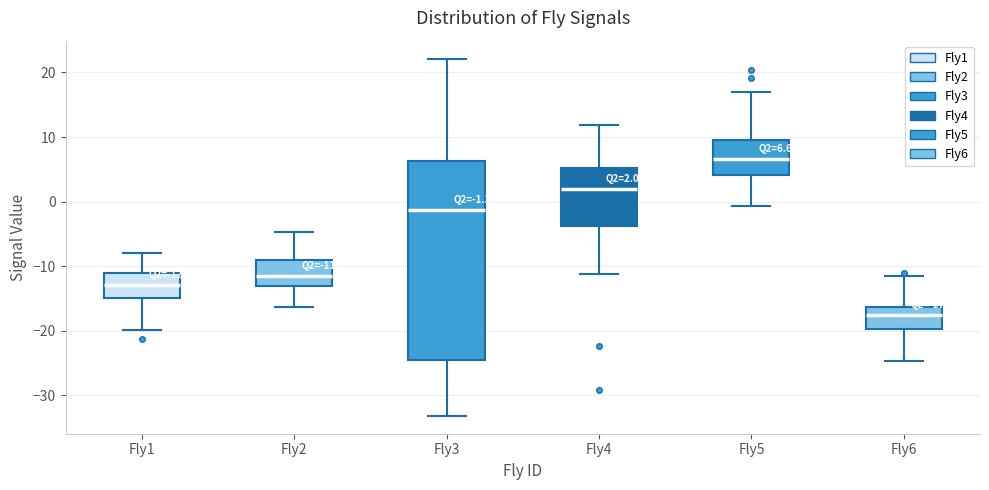

Which box has the lowest median line?

Fly6